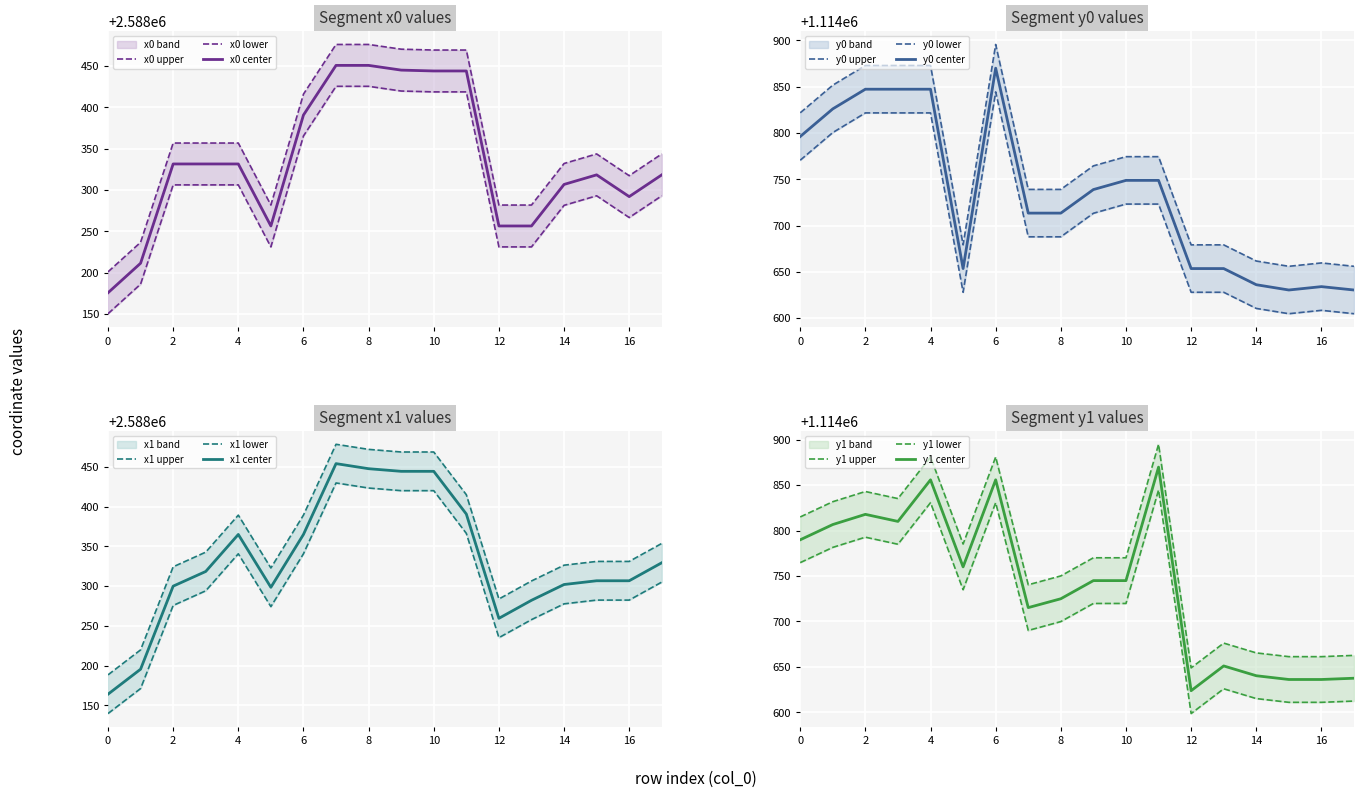

True or false: x0 has more than 0 points higher than both neighbors.

True